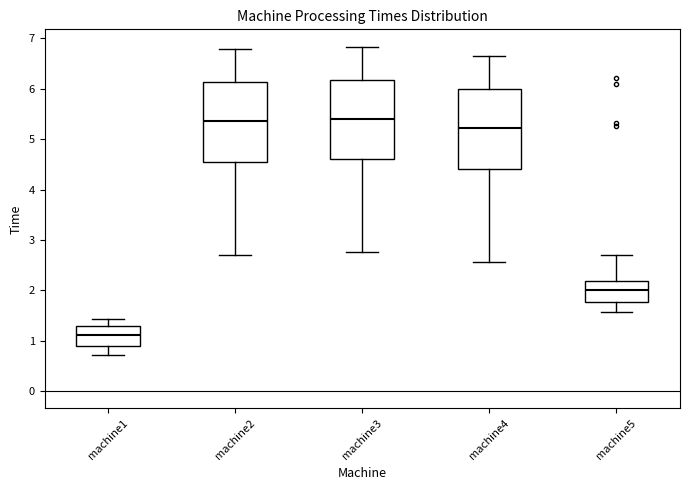

Reading left to right, read every box against the y-axis: the position of its median line, the range the box covers, and the ends of its whiskers. The values are not printed on the chart, so give them approximately, as read against the axis.

machine1: median 1.1, box 0.9 to 1.3, whiskers 0.7 to 1.4
machine2: median 5.4, box 4.5 to 6.1, whiskers 2.7 to 6.8
machine3: median 5.4, box 4.6 to 6.2, whiskers 2.8 to 6.8
machine4: median 5.2, box 4.4 to 6.0, whiskers 2.6 to 6.6
machine5: median 2.0, box 1.8 to 2.2, whiskers 1.6 to 2.7